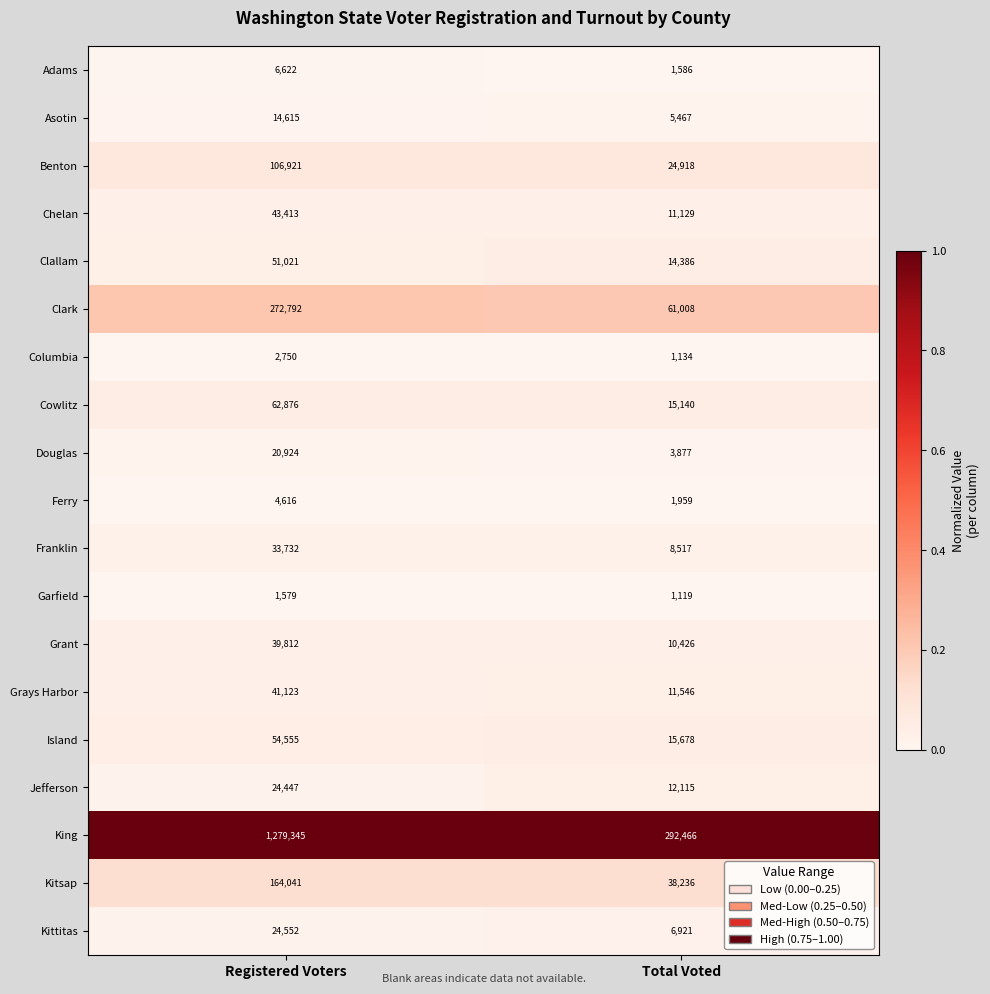

Is it true that Ferry equals 1310 at Registered Voters?

False